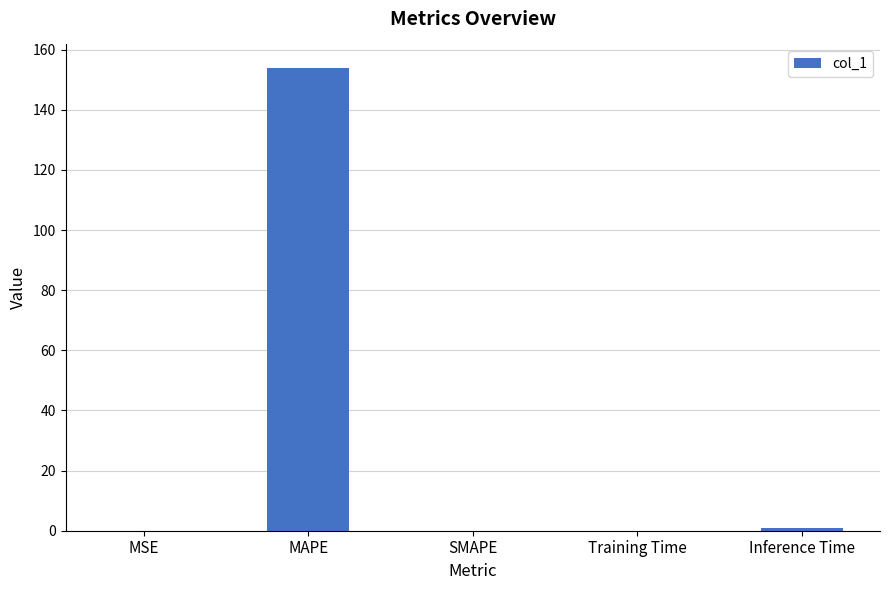

What is the change in value from MSE to Training Time?

+0.1